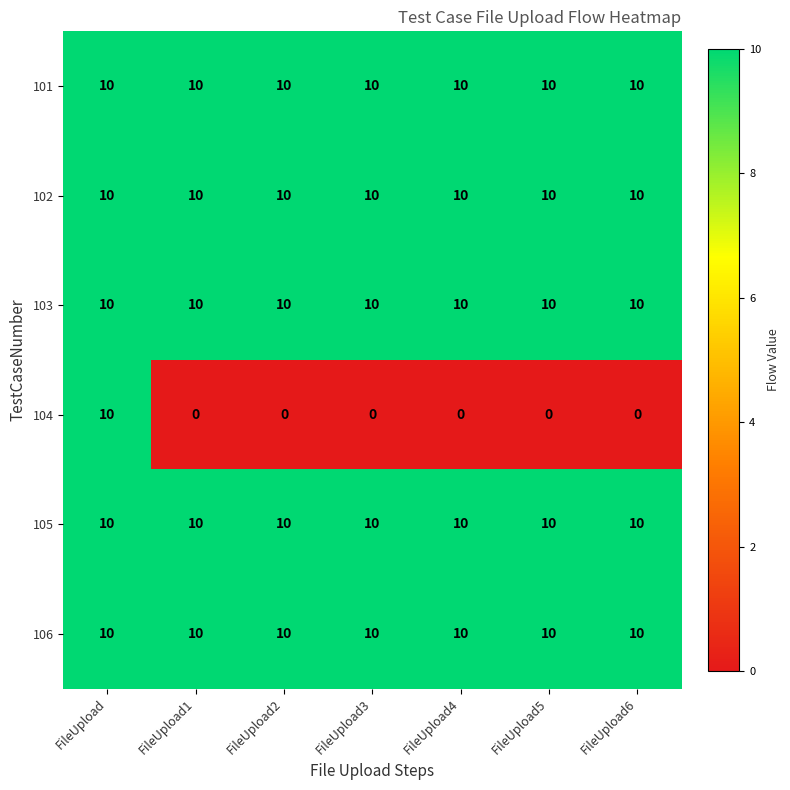

The value of 103 at FileUpload3 is 15. True or false?

False